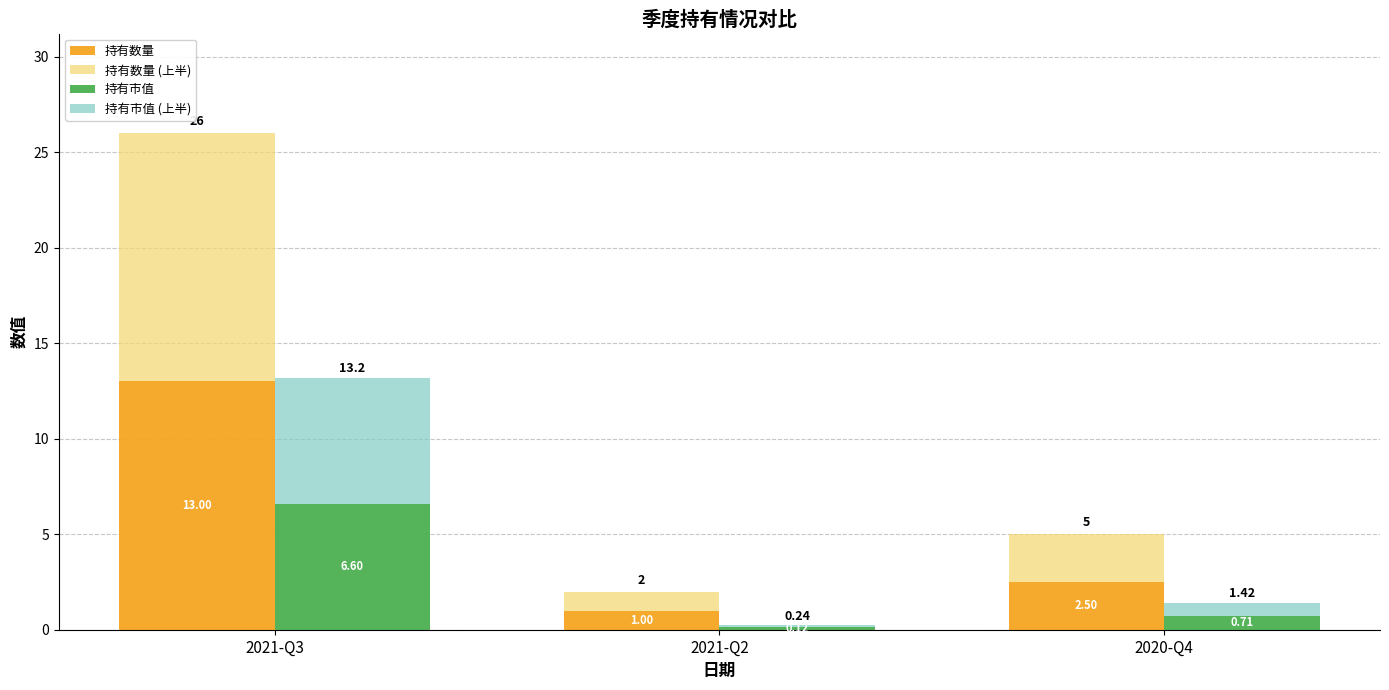

What is the label of the 3rd bar from the right?

2021-Q3